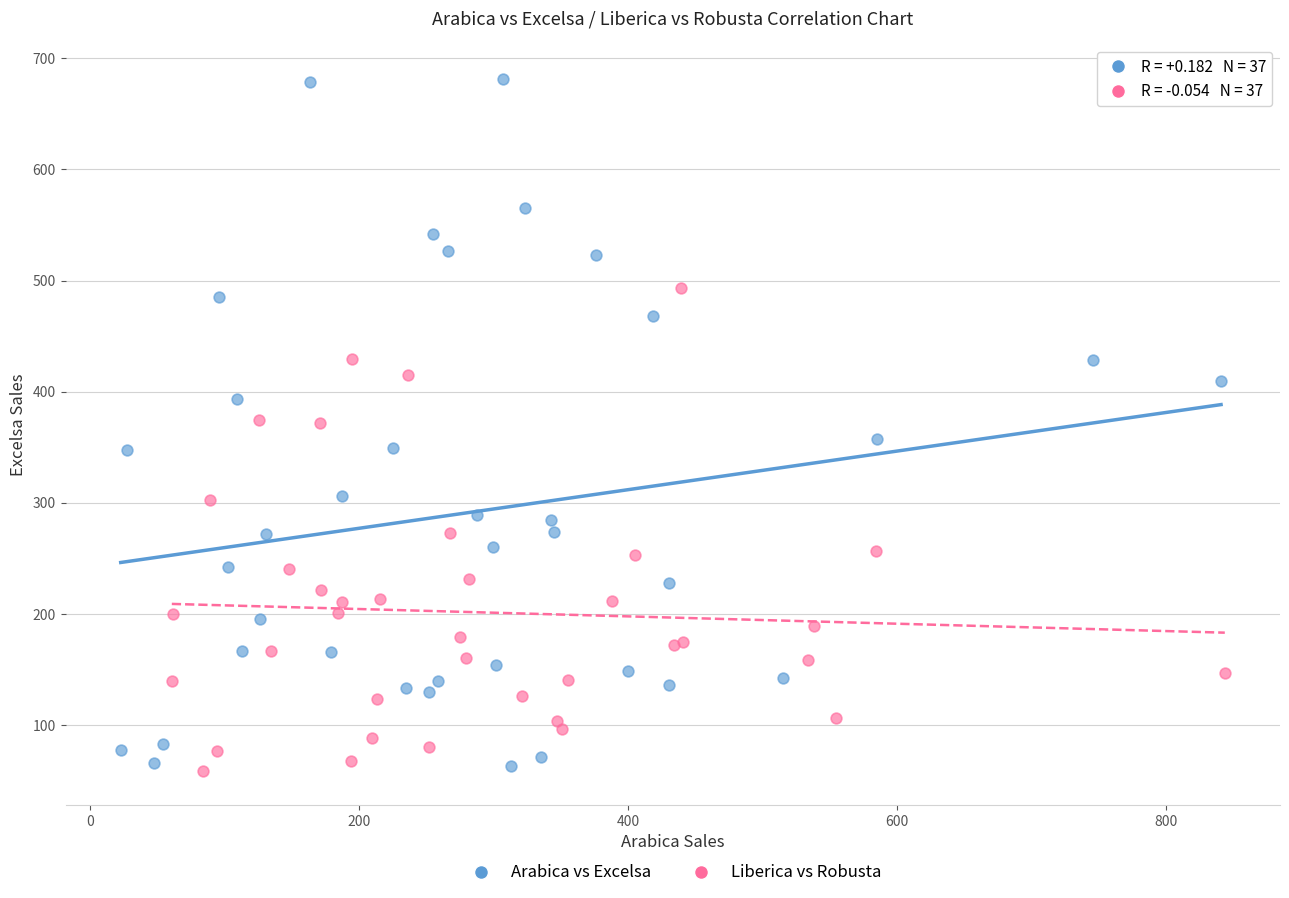

Which series contains the highest Y value?

Arabica vs Excelsa